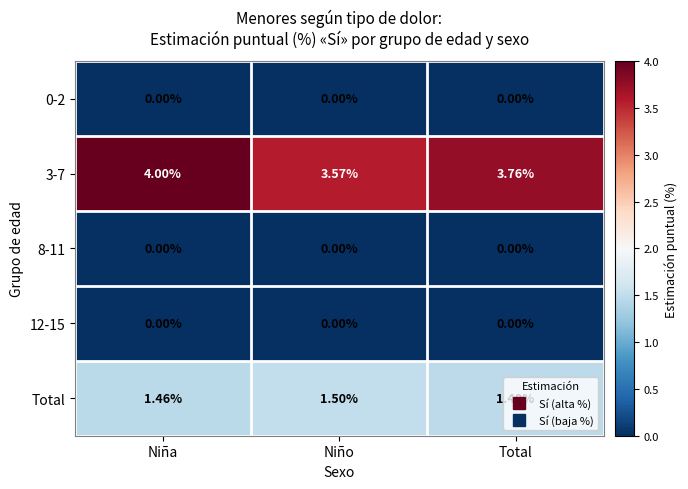

At which label is 3-7 closest to 3?

Niño